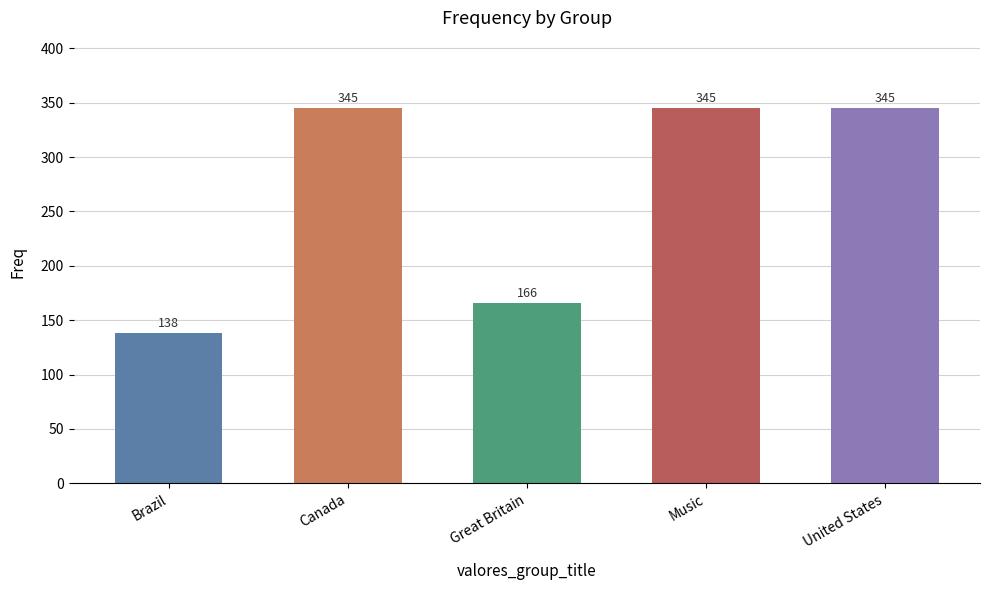

How many values are between 166 and 345?

4